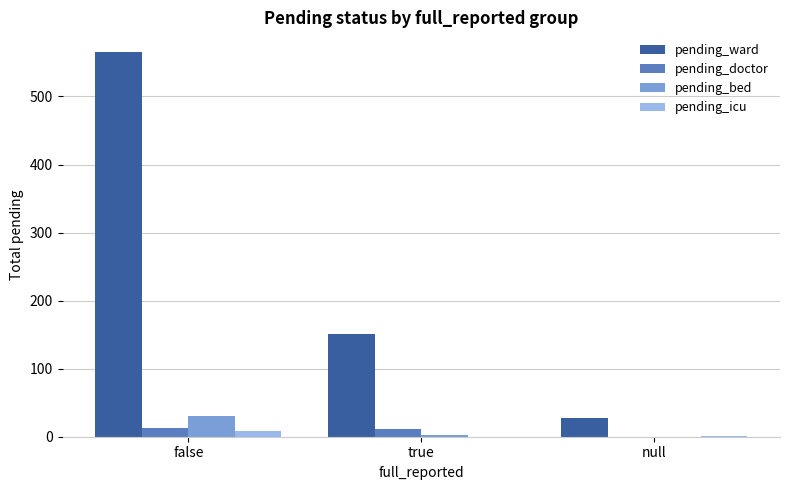

At which label does pending_ward reach its peak?

false